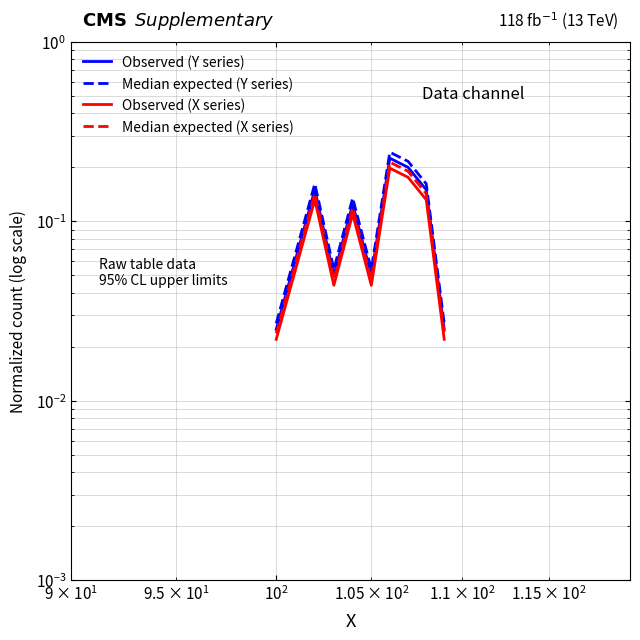

Is this an area chart (filled region under the line)?

No